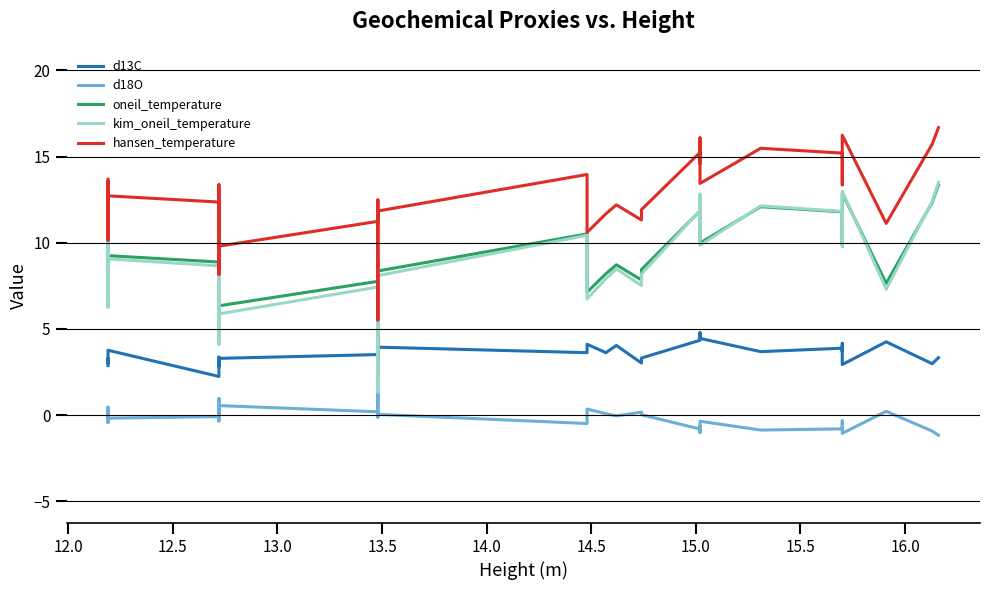

Is it true that d13C equals 2.1 at 26?

False